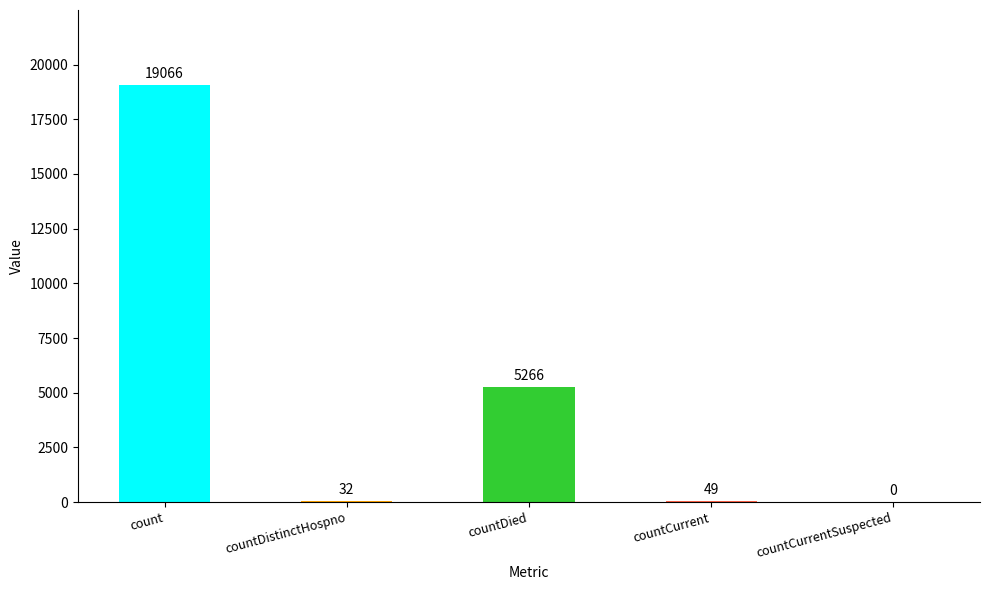

What is the change in value from count to countDied?

-13800